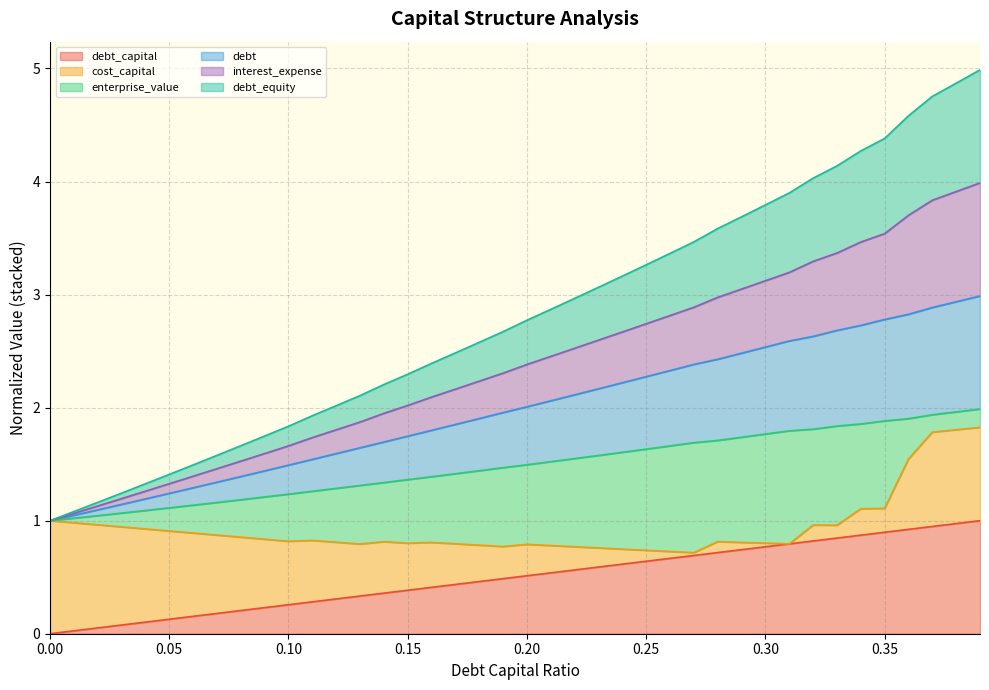

Is the value of debt_capital at 0.2 greater than the value of debt_equity at 0.04?

No